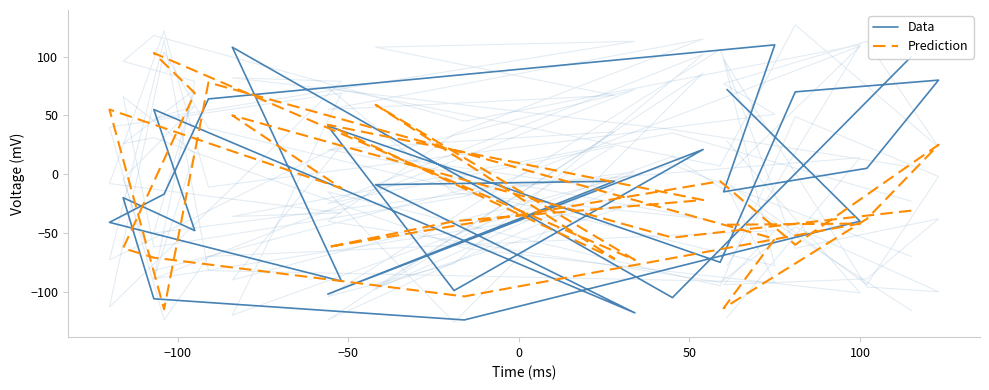

How many data points in col_7 are less than 23?

13